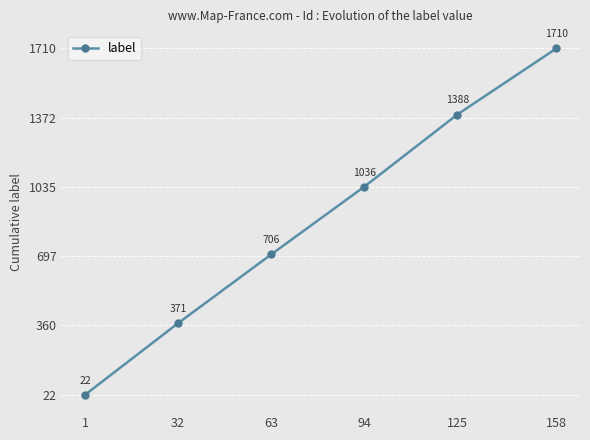

What is the change in value from 32 to 63?

+335